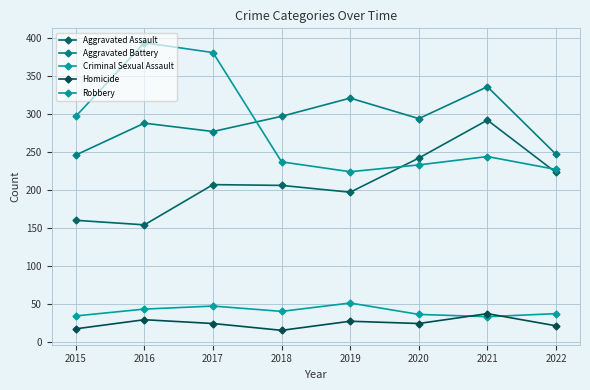

True or false: Homicide and Criminal Sexual Assault intersect in this chart.

True